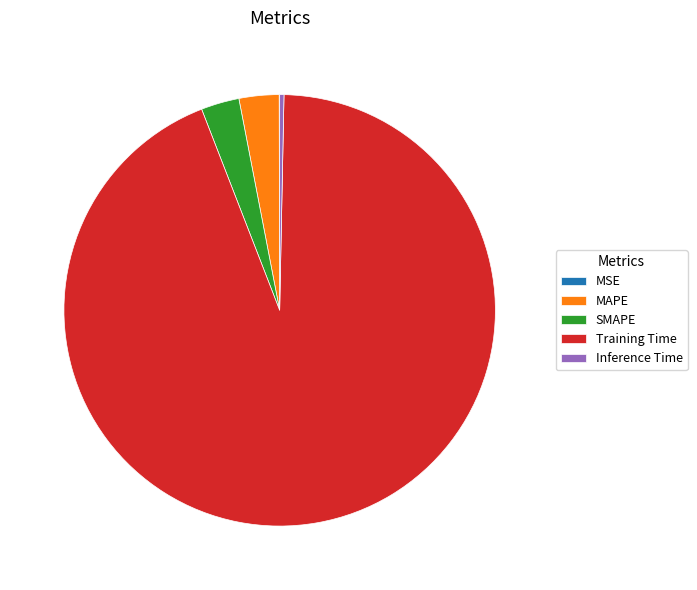

Is there any slice that represents more than half of the pie?

Yes